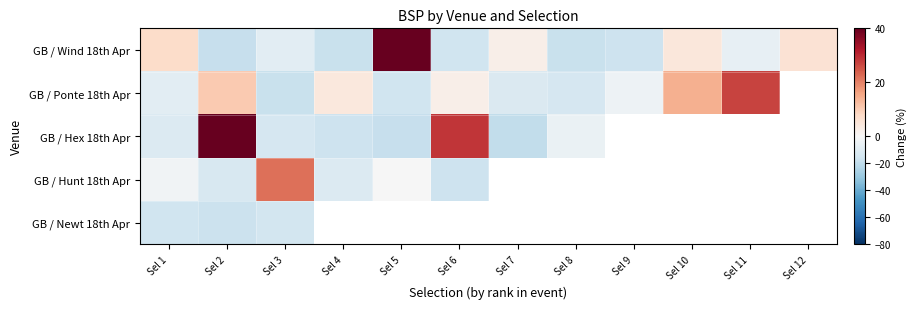

At which label is GB / Hunt 18th Apr closest to 2?

Sel 5